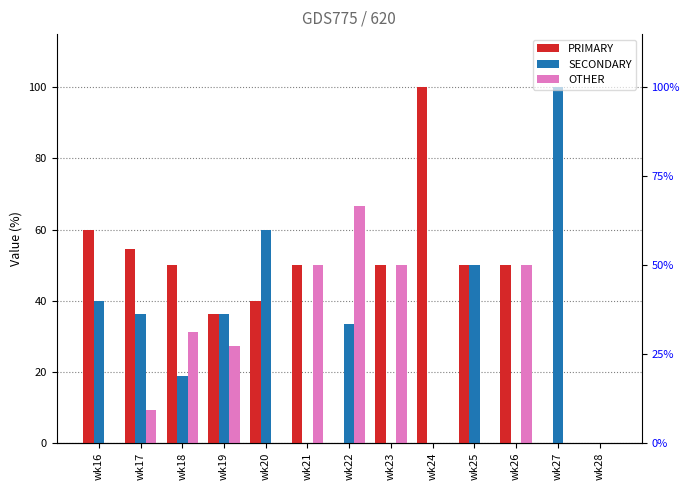

Reading right to left, transcribe all the data shown in this chart.

PRIMARY: wk28=0.0	wk27=0.0	wk26=50.0	wk25=50.0	wk24=100.0	wk23=50.0	wk22=0.0	wk21=50.0	wk20=40.0	wk19=36.4	wk18=50.0	wk17=54.5	wk16=60.0
SECONDARY: wk28=0.0	wk27=100.0	wk26=0.0	wk25=50.0	wk24=0.0	wk23=0.0	wk22=33.3	wk21=0.0	wk20=60.0	wk19=36.4	wk18=18.8	wk17=36.4	wk16=40.0
OTHER: wk28=0.0	wk27=0.0	wk26=50.0	wk25=0.0	wk24=0.0	wk23=50.0	wk22=66.7	wk21=50.0	wk20=0.0	wk19=27.3	wk18=31.2	wk17=9.1	wk16=0.0